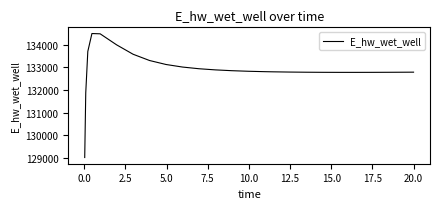

How many lines are shown in the chart?

1